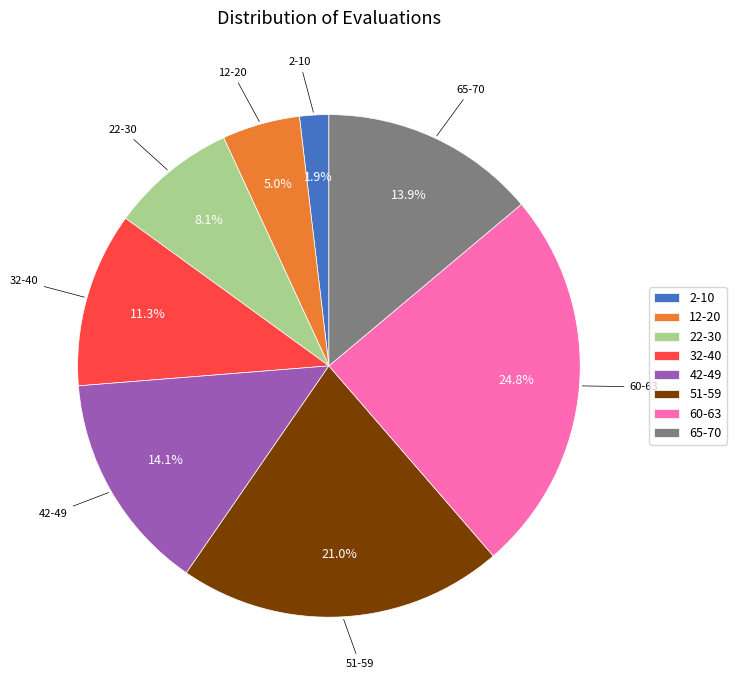

Combined, what portion of the pie is 42-49 and 60-63?

38.9%